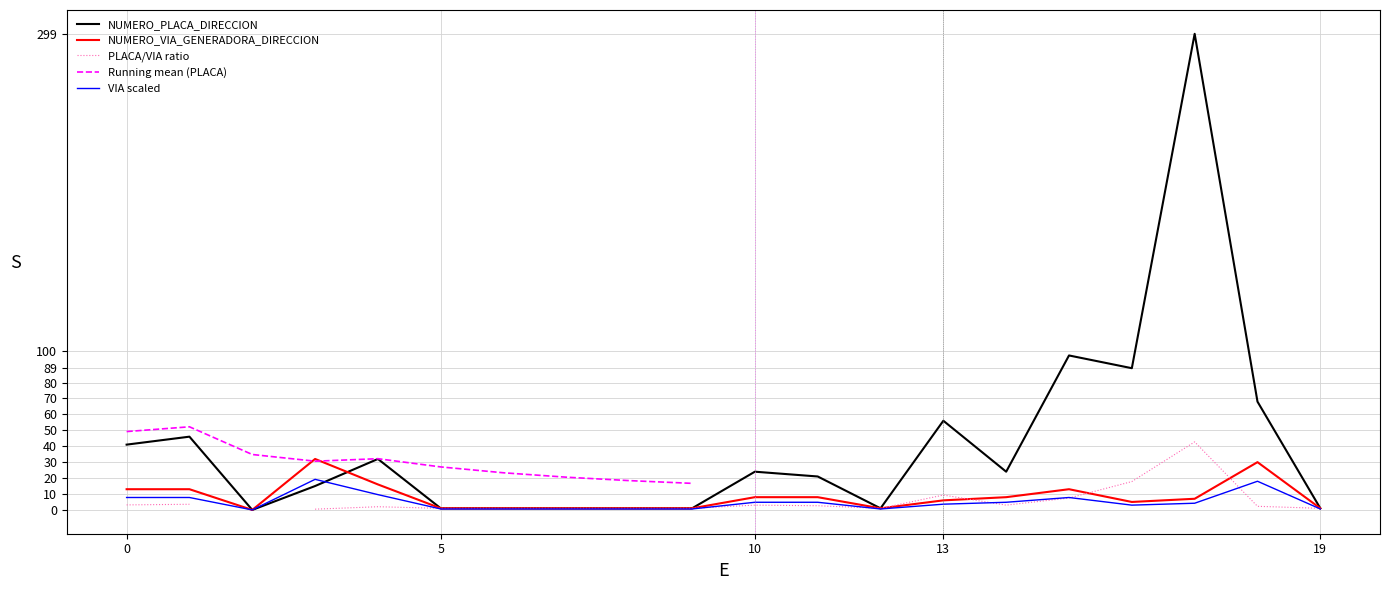

What is the highest value of the NUMERO_PLACA_DIRECCION series?

299.0